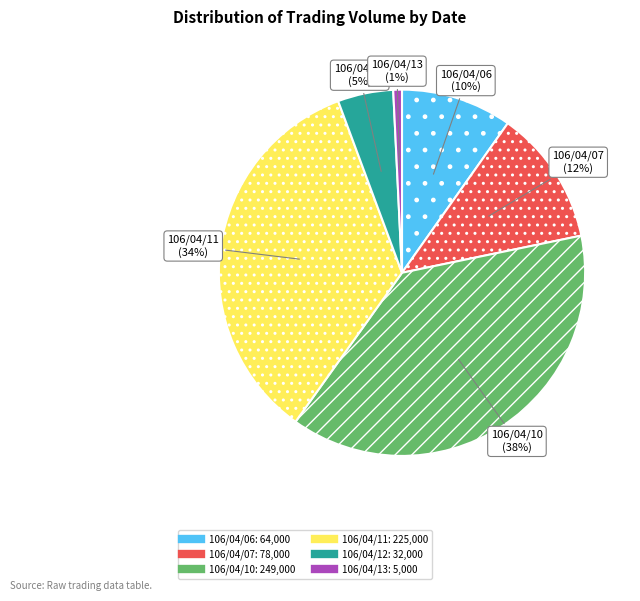

What percentage is the 106/04/06 slice, to the nearest percent?

10%